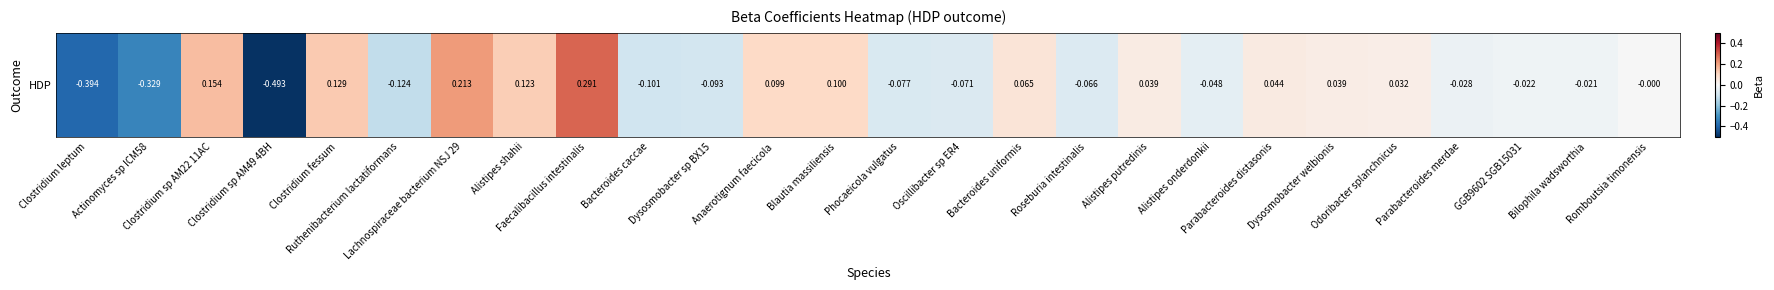

How many data points are less than 0?

14